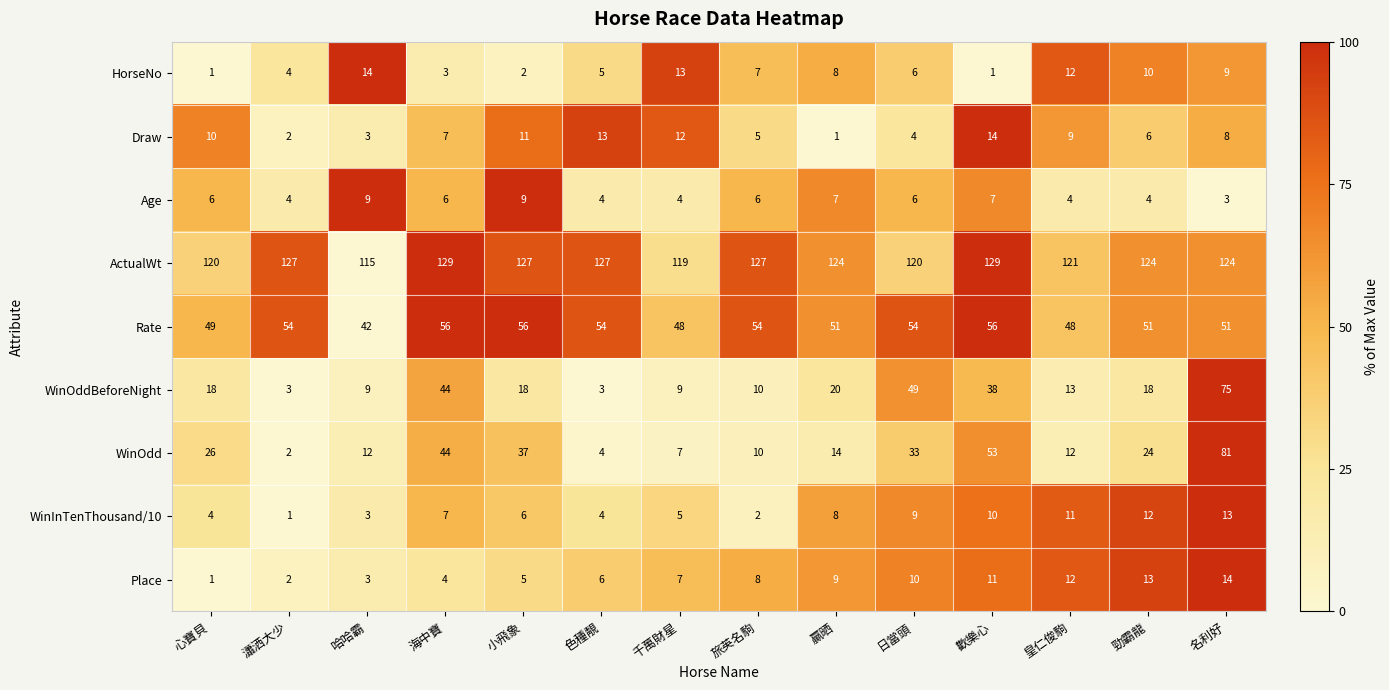

True or false: HorseNo has a value of 2 at 歡樂心.

False